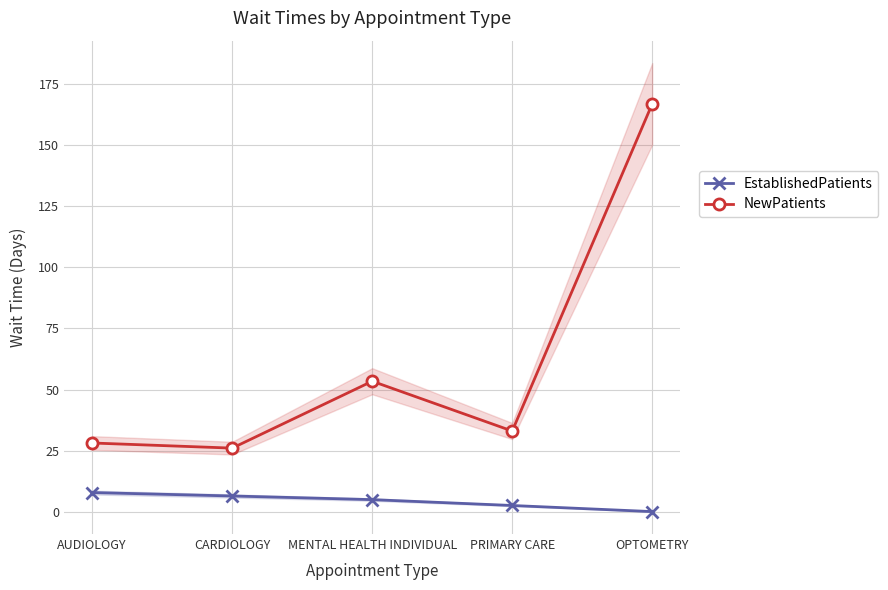

At AUDIOLOGY, list the series in order from largest to smallest.

NewPatients, EstablishedPatients